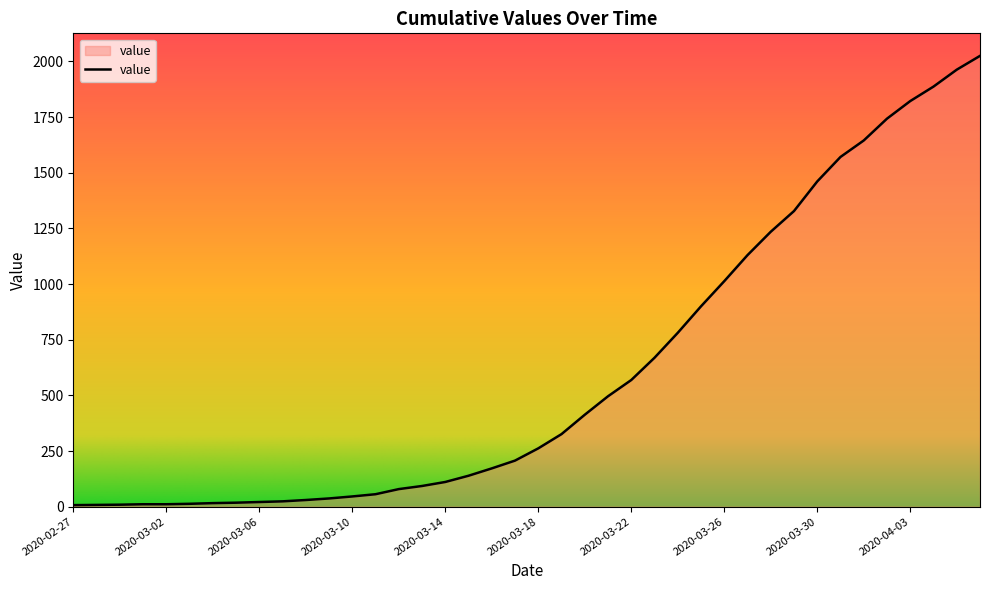

How many series are shown in this chart?

1